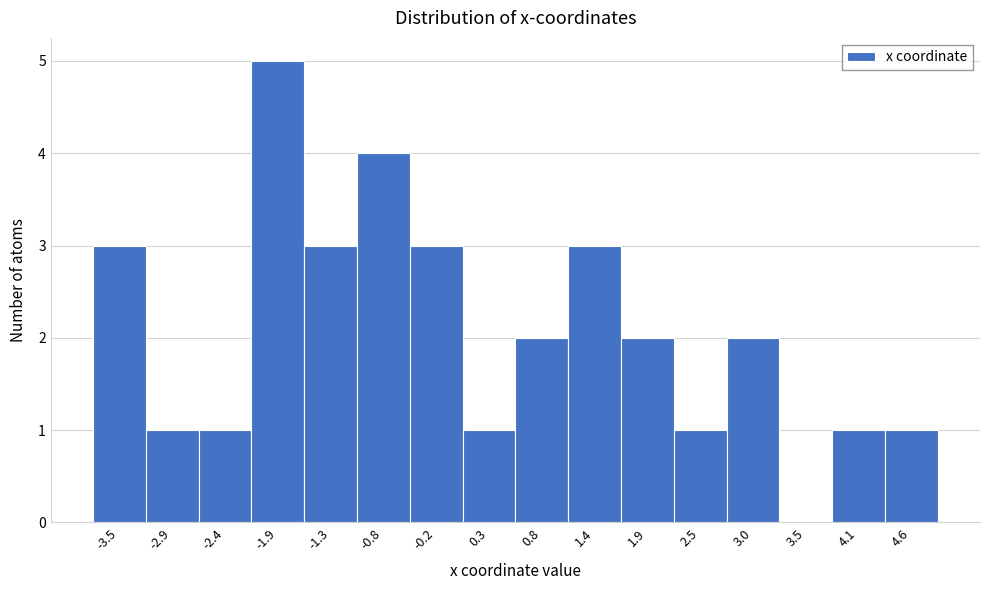

Reading left to right, what are all the values shown in this chart?

-3.5=3	-2.9=1	-2.4=1	-1.9=5	-1.3=3	-0.8=4	-0.2=3	0.3=1	0.8=2	1.4=3	1.9=2	2.5=1	3.0=2	3.5=0	4.1=1	4.6=1